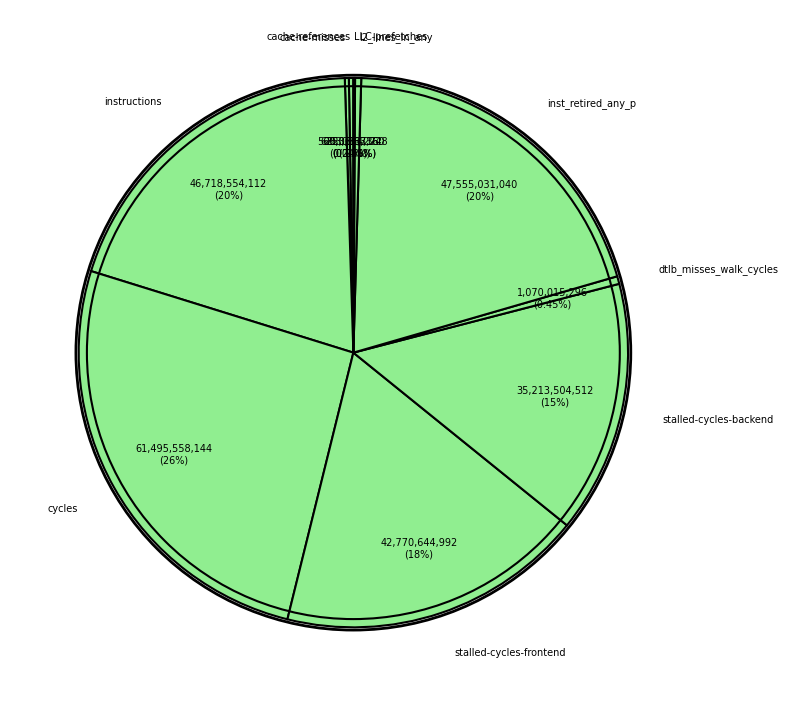

Is stalled-cycles-frontend the majority of the pie?

No